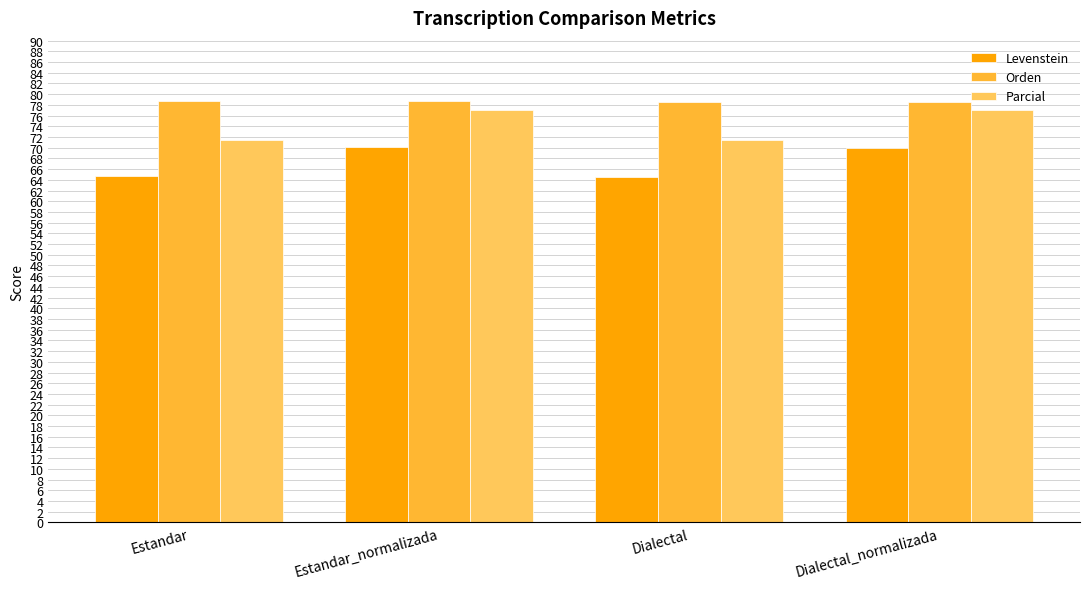

List the series in order of their peak value, highest first.

Orden, Parcial, Levenstein